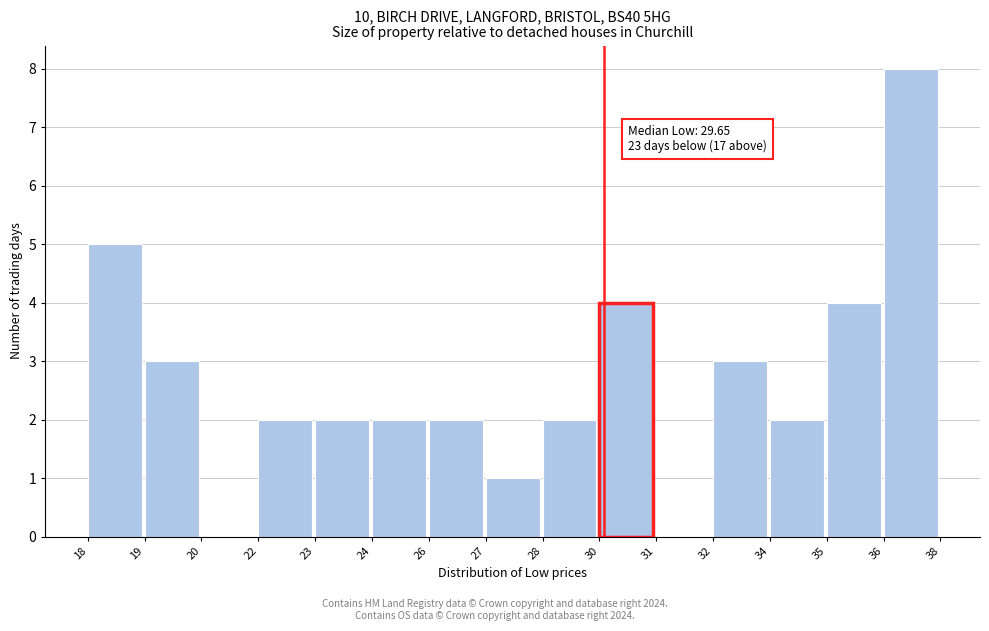

Reading left to right, extract all data points from this chart.

18=5	19=3	20=0	22=2	23=2	24=2	26=2	27=1	28=2	30=4	31=0	32=3	34=2	35=4	36=8